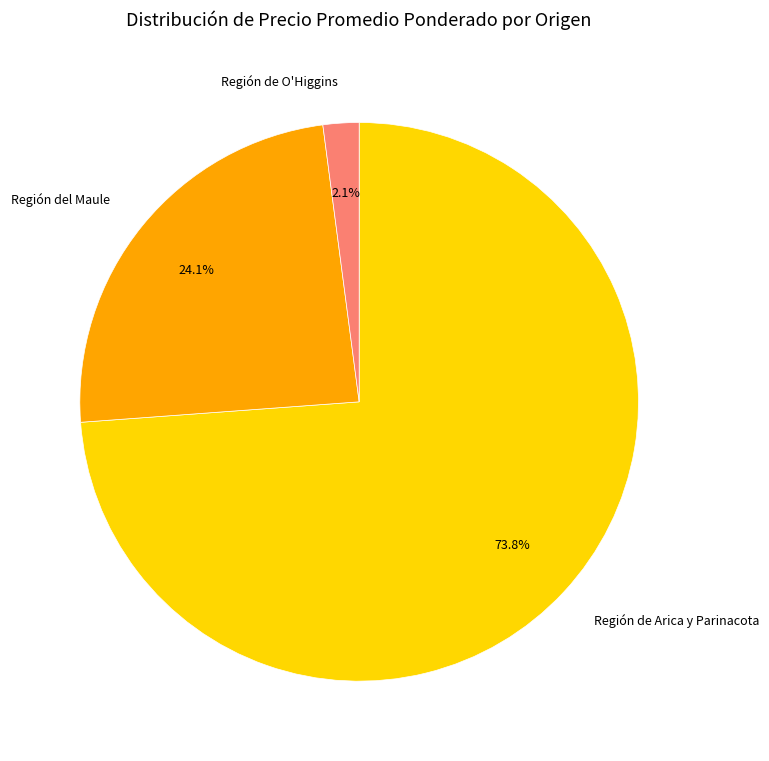

How many segments does this pie chart have?

3